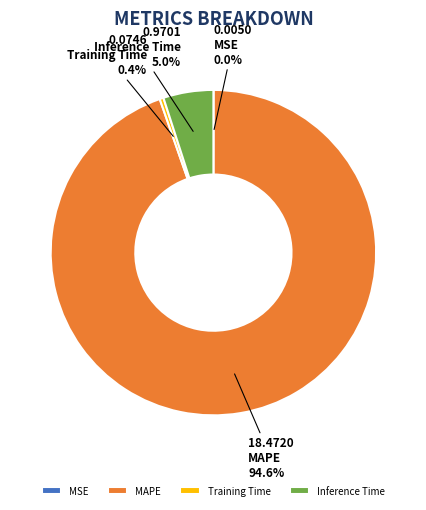

What is the largest slice in the pie chart?

MAPE